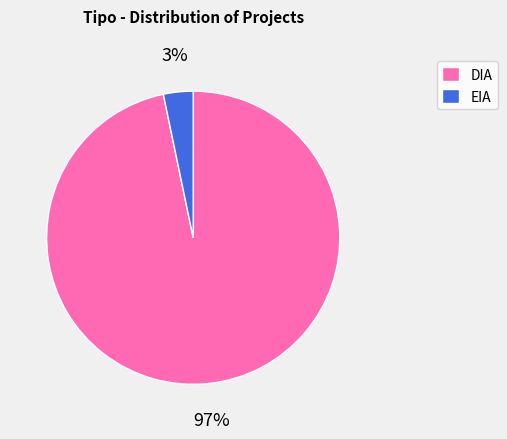

What percentage is the DIA slice, to the nearest percent?

97%